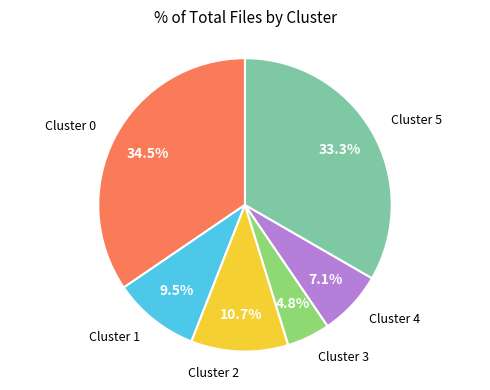

To the nearest percent, what is the difference between the largest and smallest slice percentages?

30%